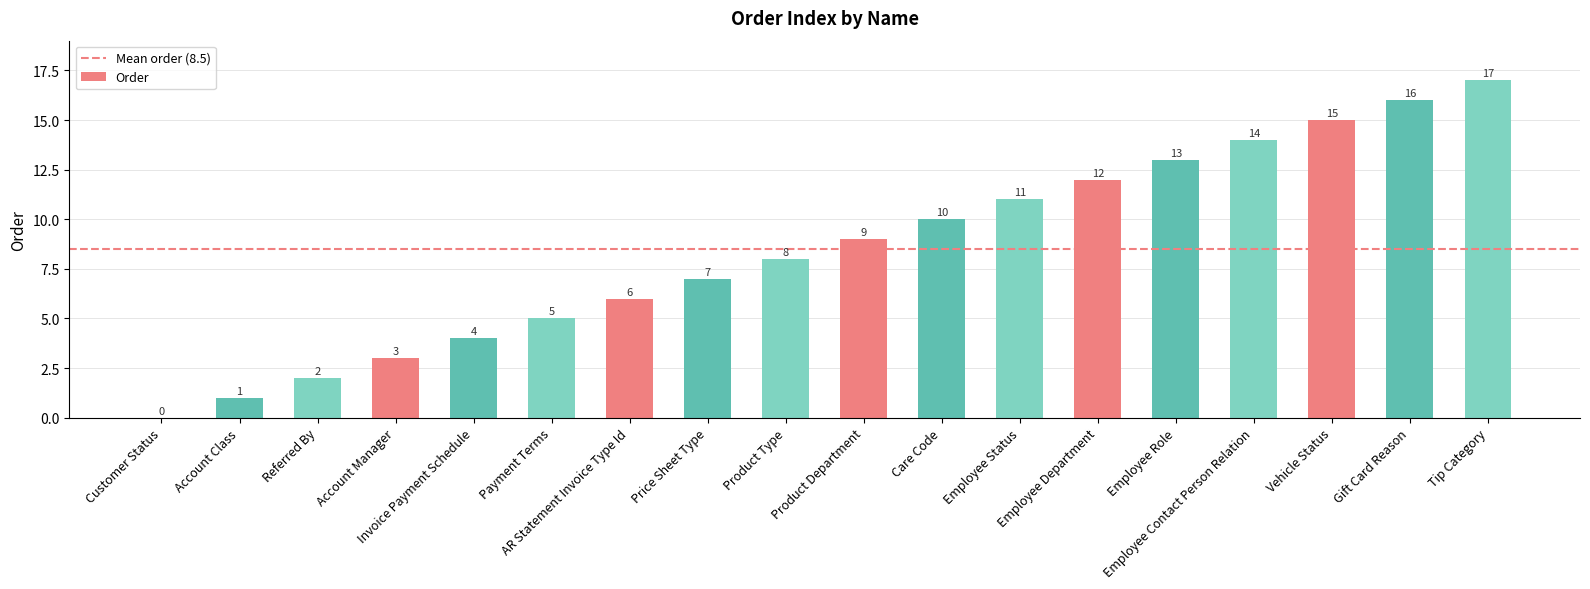

What is the greatest value displayed?

17